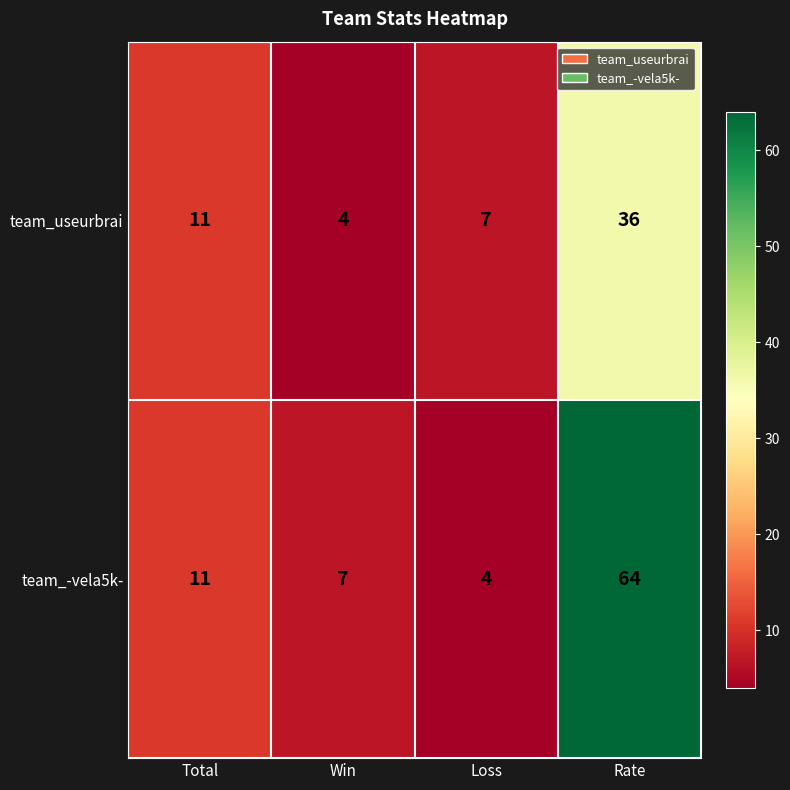

Rank the series at Loss from highest to lowest value.

team_useurbrai, team_-vela5k-